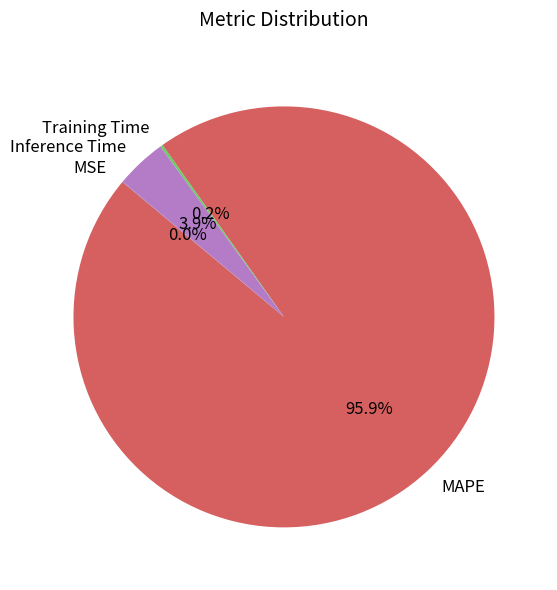

Which has a higher value, Inference Time or MAPE?

MAPE